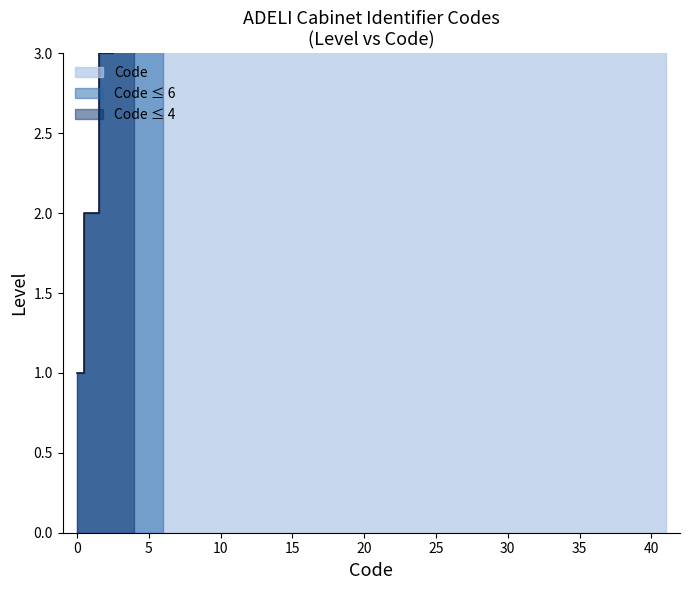

Rank the categories by value from lowest to highest.

0, 1, 2, 3, 4, 5, 6, 40, 41